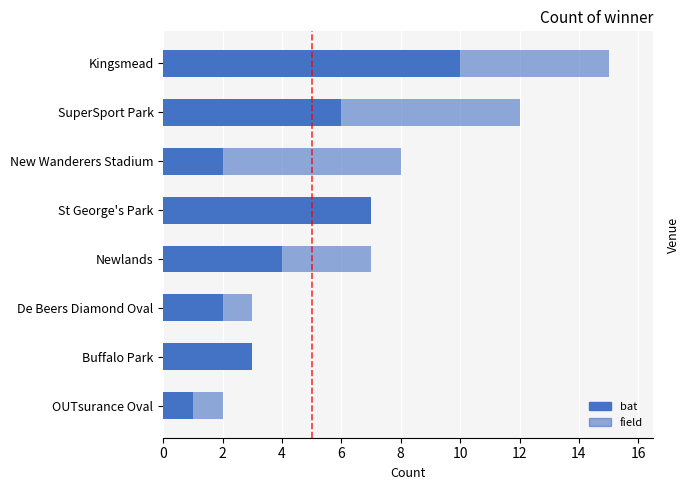

Which series has the largest range (max minus min)?

bat